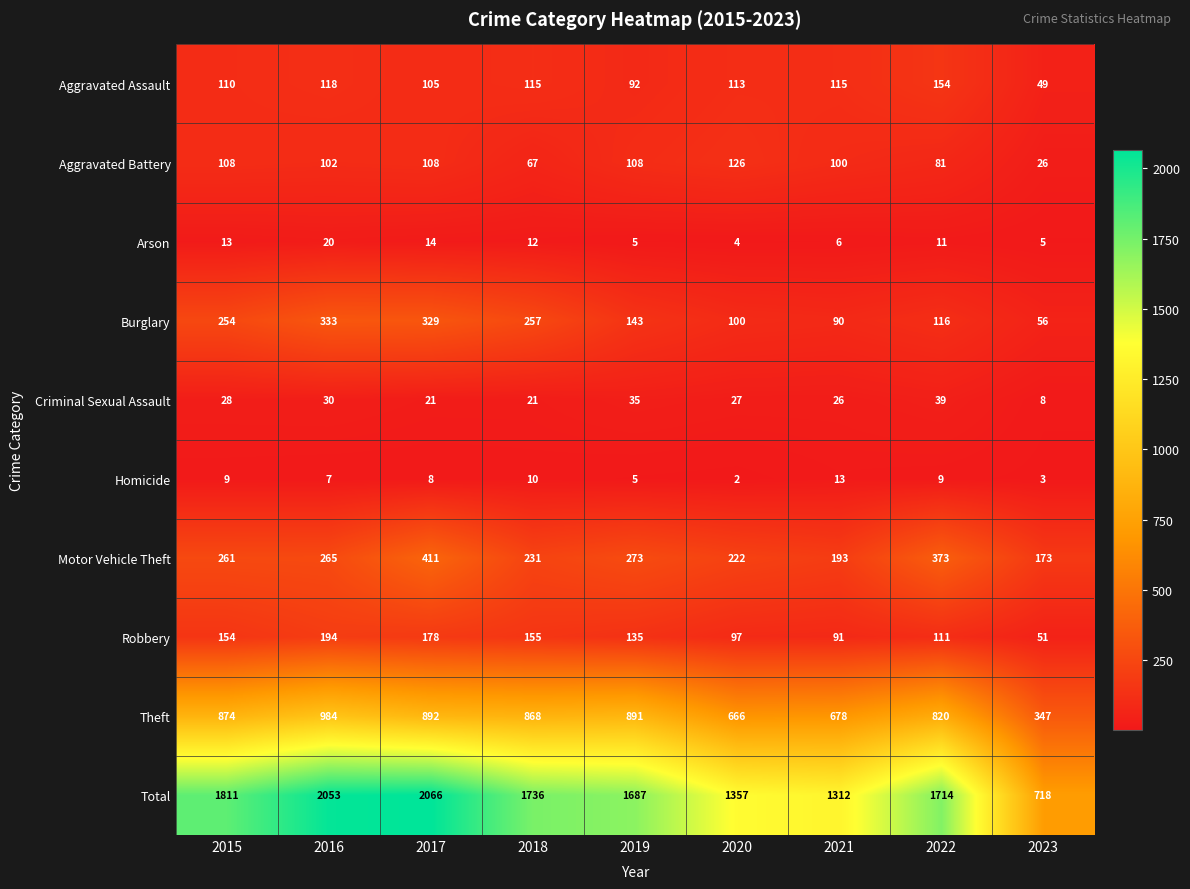

Which category has the lowest value across all series?

2020